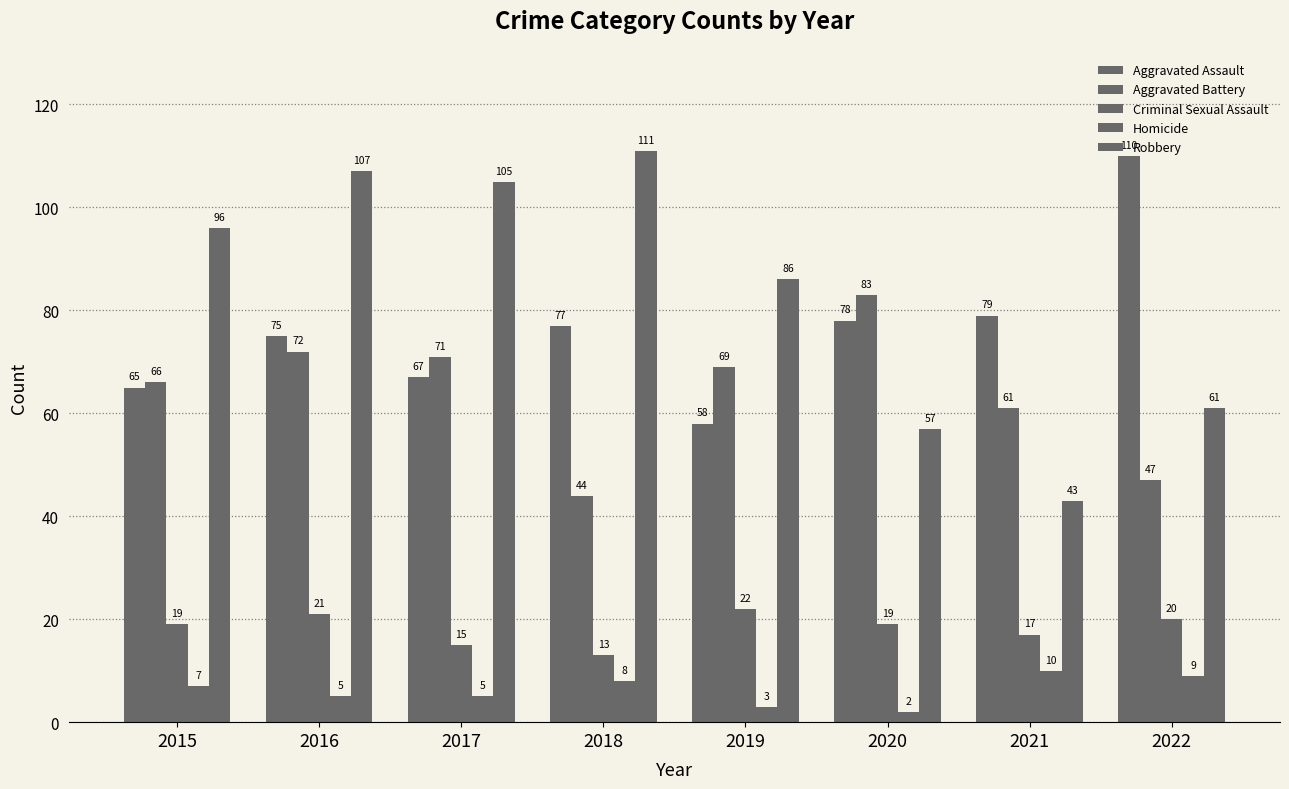

Is it true that Homicide equals 14 at 2022?

False